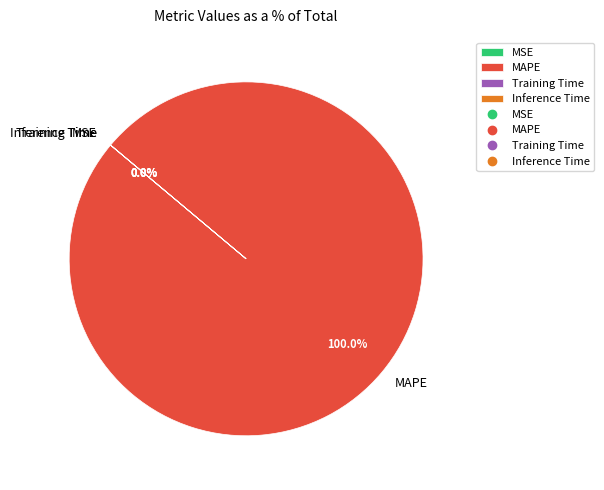

Which category has the biggest portion of the pie?

MAPE